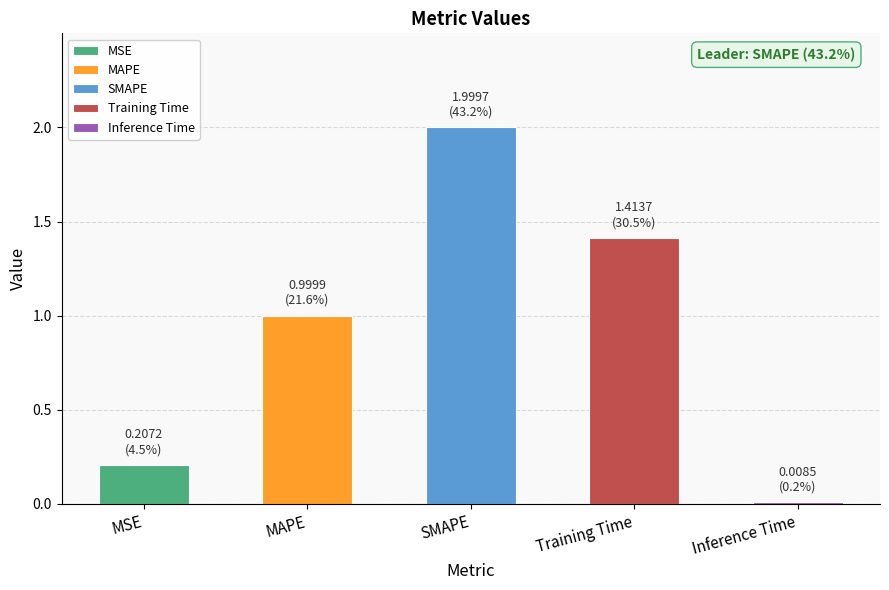

Reading left to right, list all the values displayed in this chart.

MSE=0.2	MAPE=1.0	SMAPE=2.0	Training Time=1.4	Inference Time=0.0